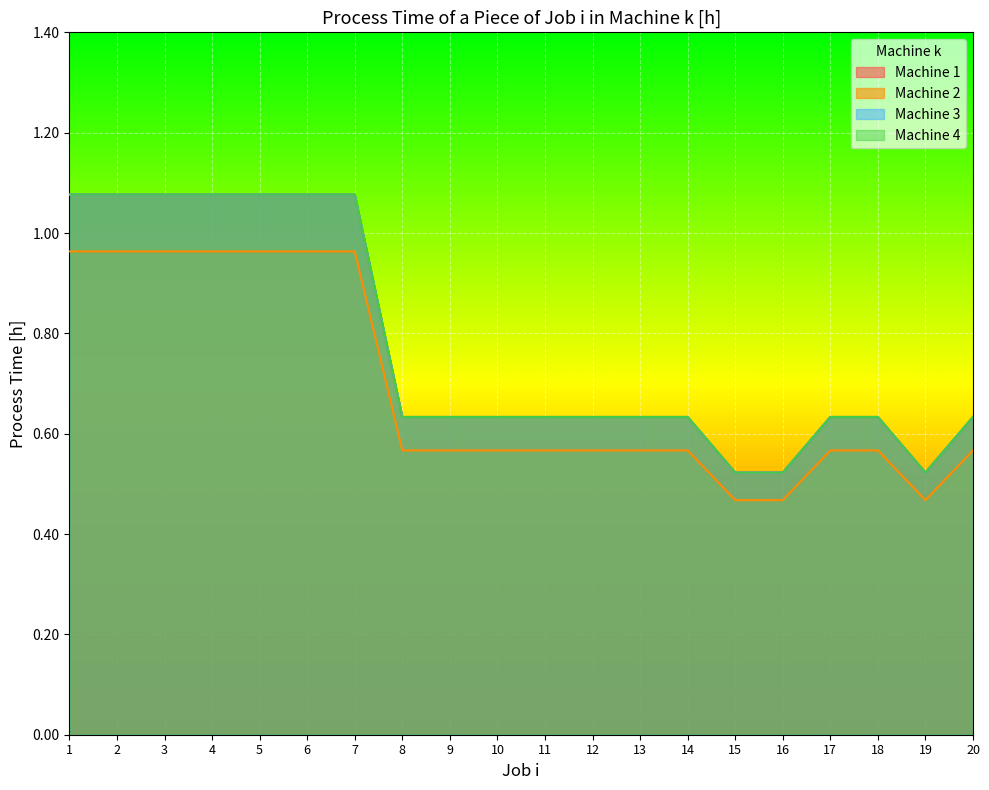

What is the average value of the 2 series?

0.7